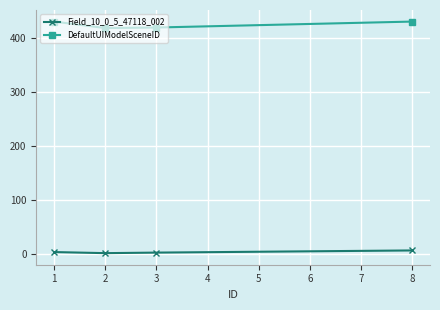

True or false: DefaultUIModelSceneID and Field_10_0_5_47118_002 cross at least once.

False